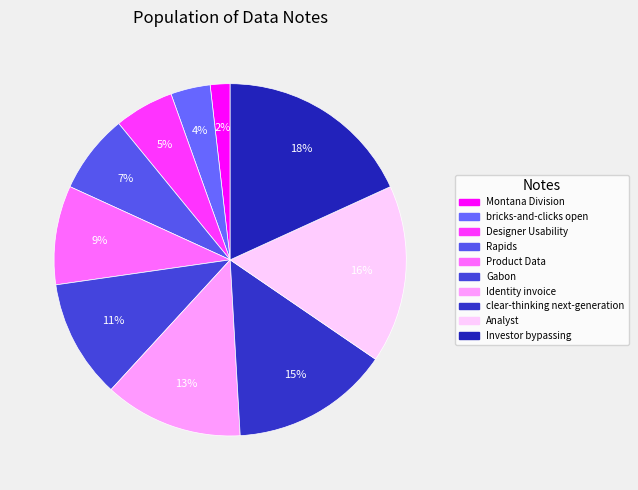

To the nearest percent, what is the difference between the bricks-and-clicks open and Montana Division slice percentages?

2%